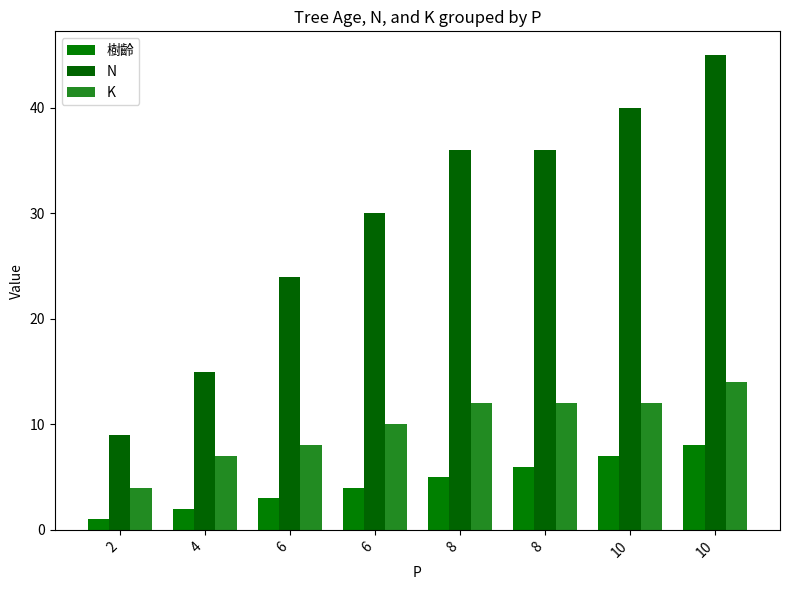

How many series are shown in this chart?

3